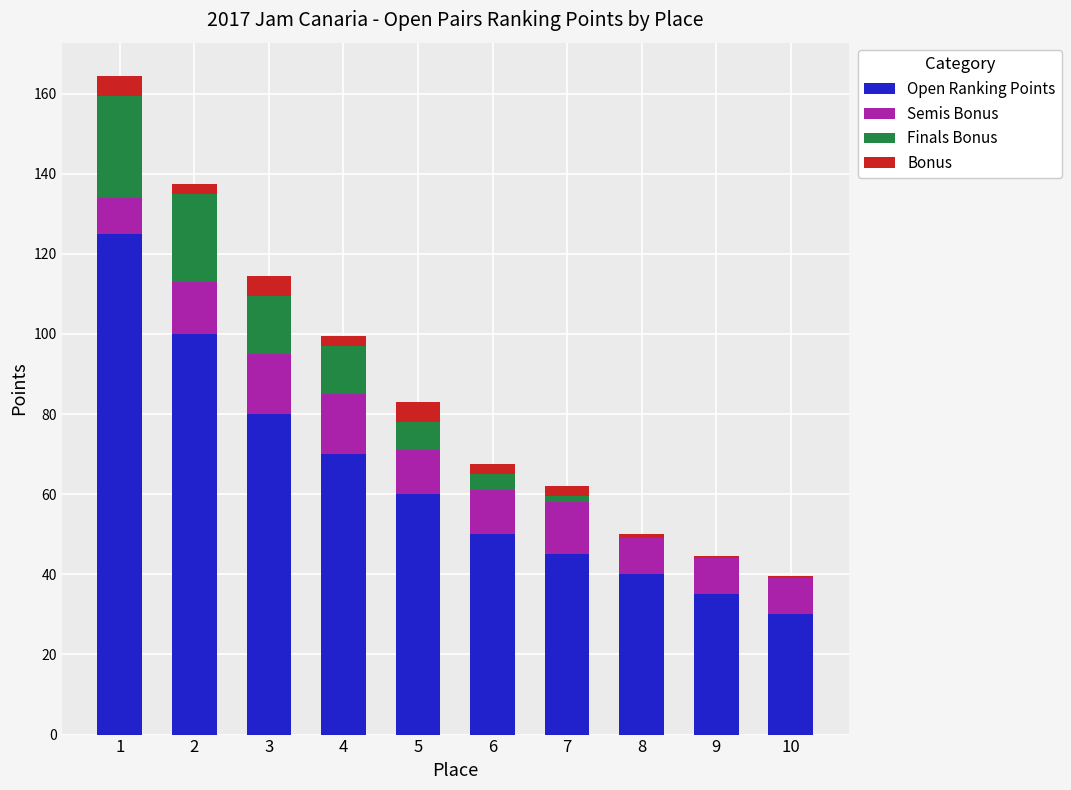

Does the chart contain stacked bars?

Yes